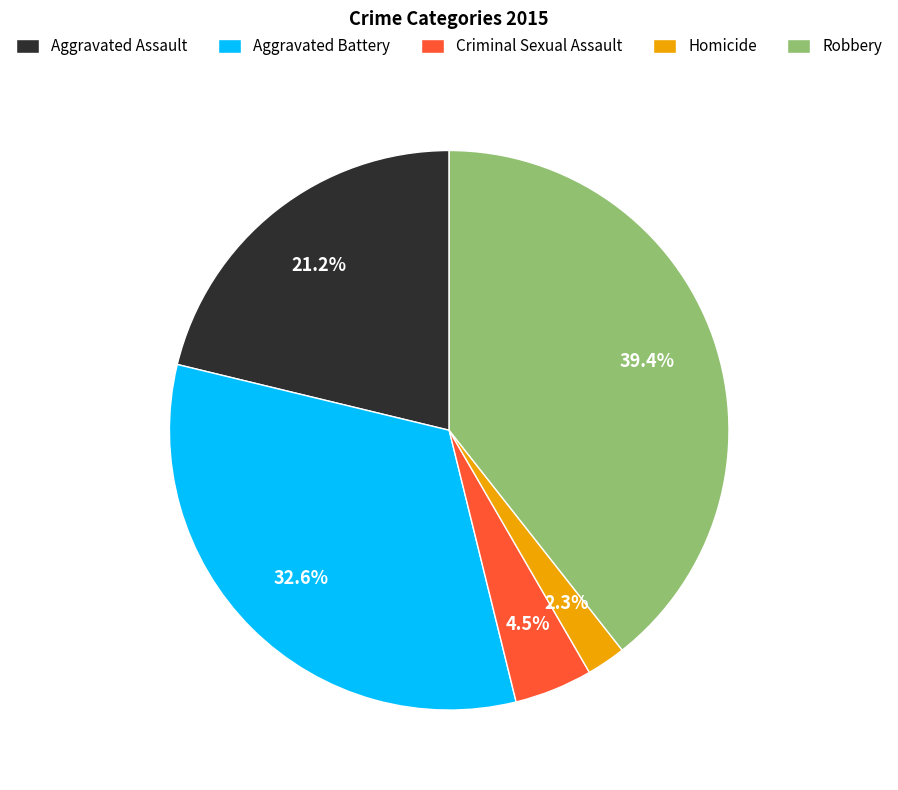

To the nearest percent, what is the difference between the largest and smallest slice percentages?

37%